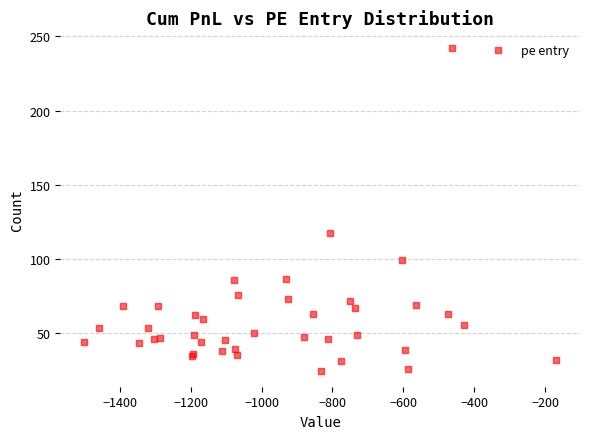

What Y value in the scatter plot is closest to 133?

117.8